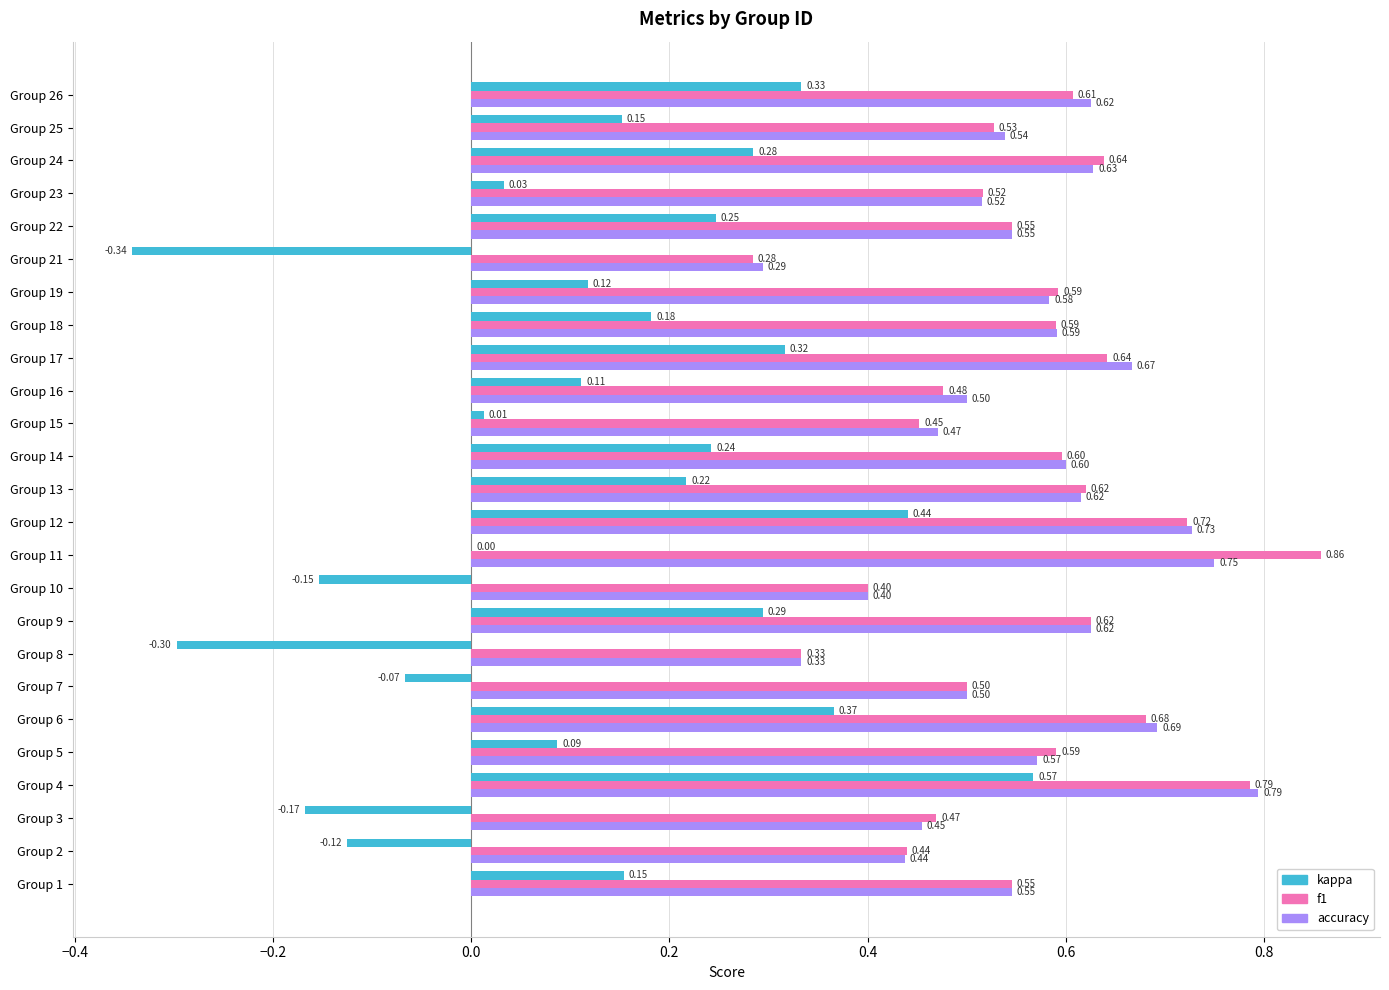

Count the number of data series in this chart.

3